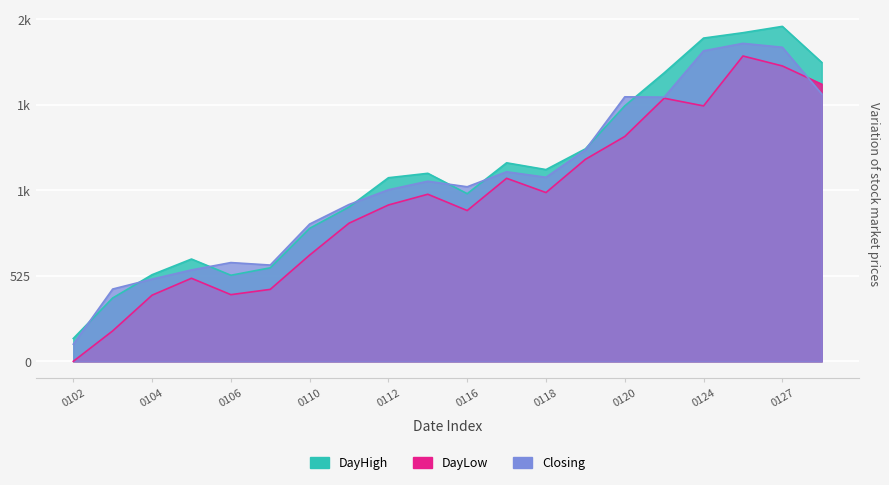

What is the difference between the highest and lowest values at 20120119?

64.4